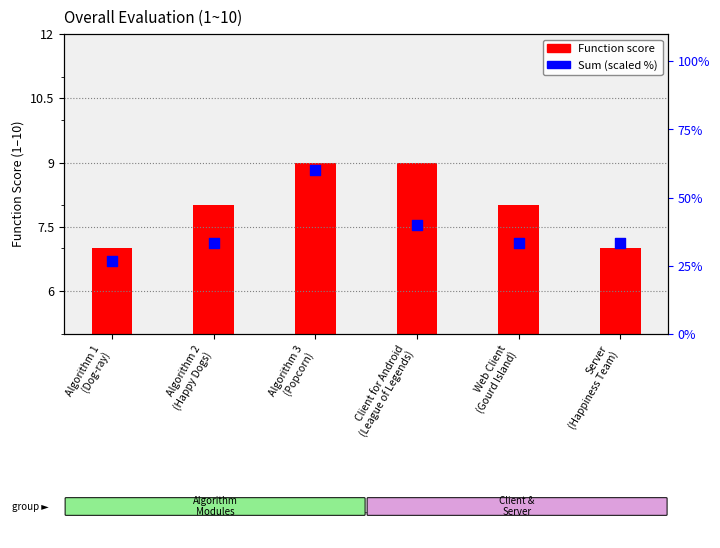

Which series reaches the minimum Y coordinate?

Function score